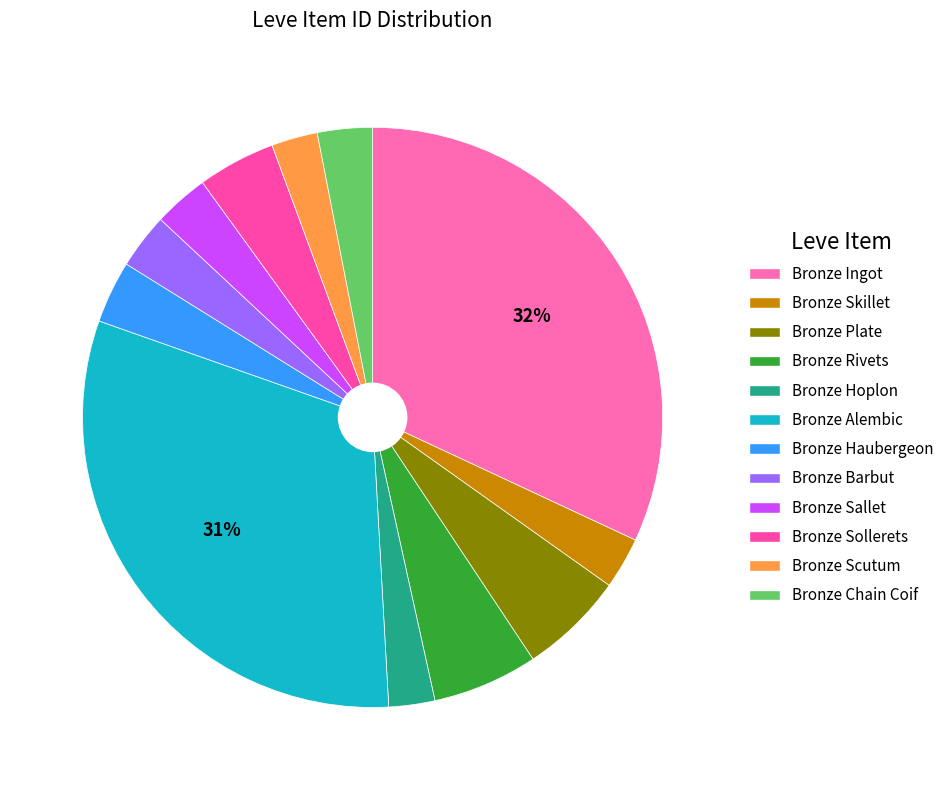

To the nearest percent, what is the difference between the largest and smallest slice percentages?

29%